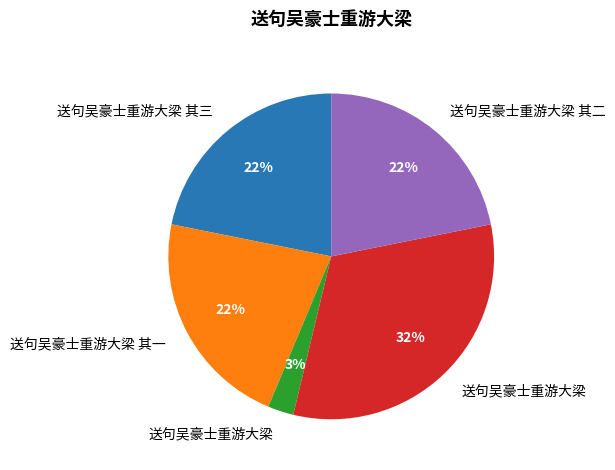

Is there any slice that represents more than half of the pie?

No